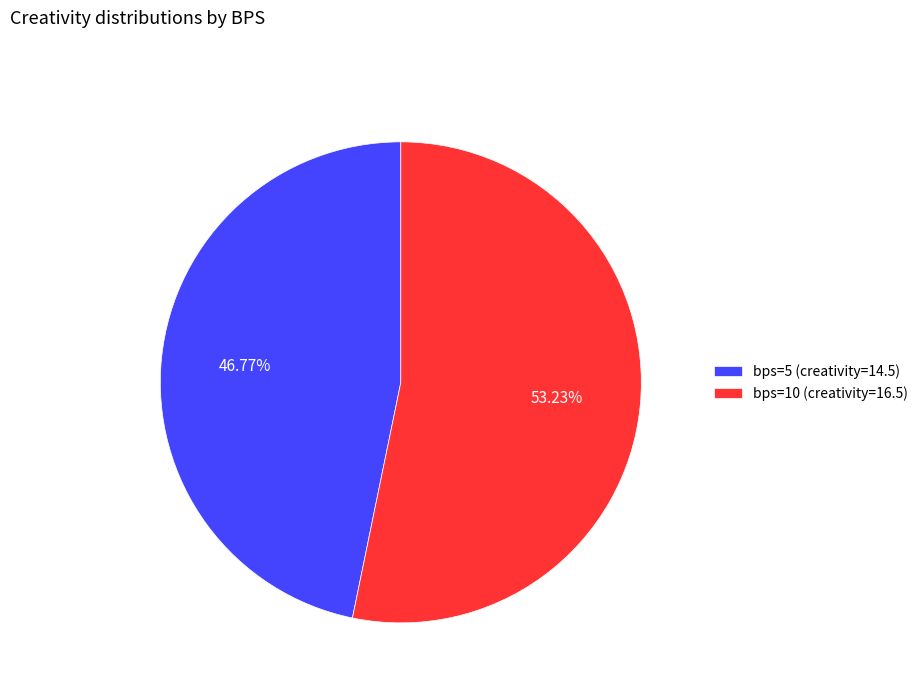

Which category has the biggest portion of the pie?

bps=10 (creativity=16.5)